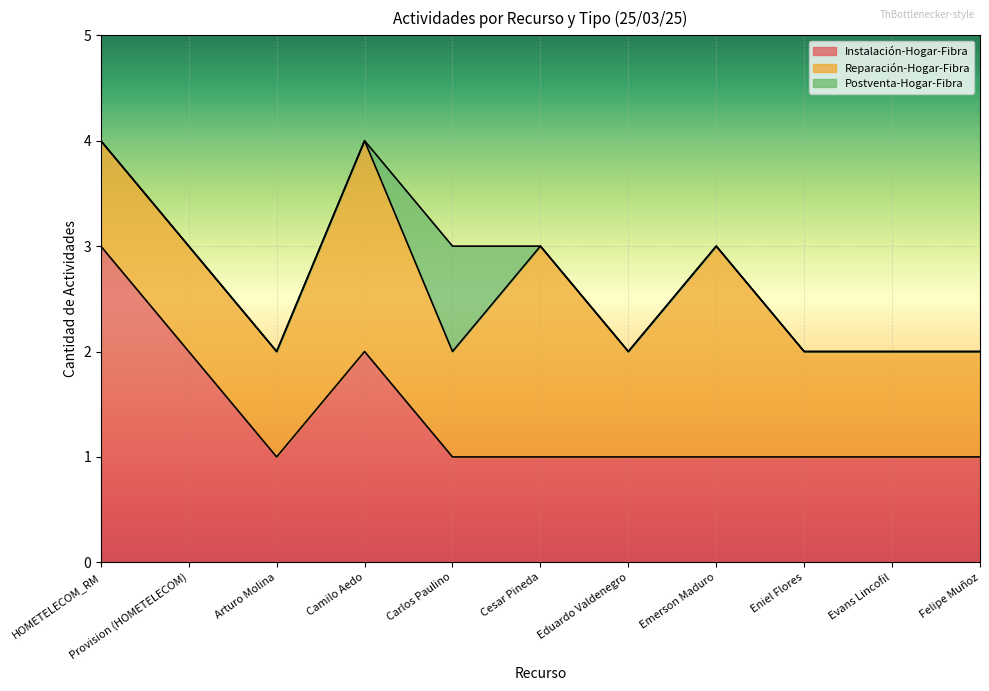

Reading right to left, extract all data points from this chart.

Instalación-Hogar-Fibra: 1	1	1	1	1	1	1	2	1	2	3
Reparación-Hogar-Fibra: 1	1	1	2	1	2	1	2	1	1	1
Postventa-Hogar-Fibra: 0	0	0	0	0	0	1	0	0	0	0